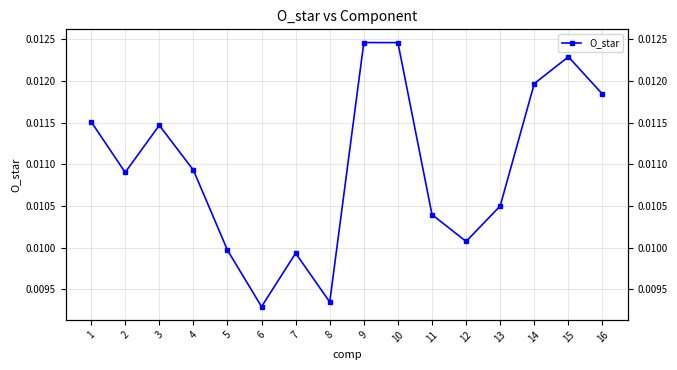

How many points are higher than both their immediate neighbors (excluding endpoints)?

4